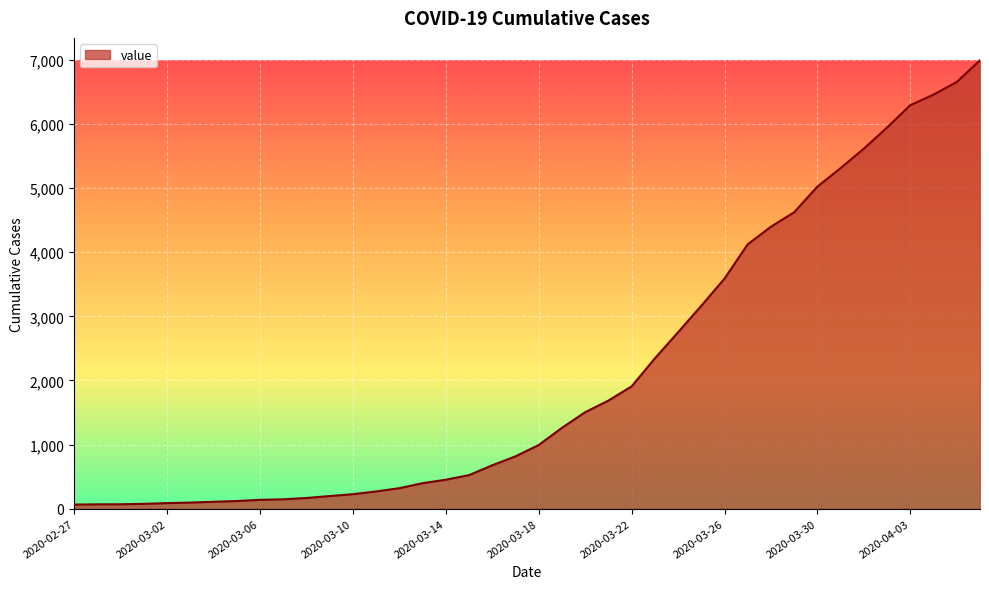

What is the greatest value displayed?

6995